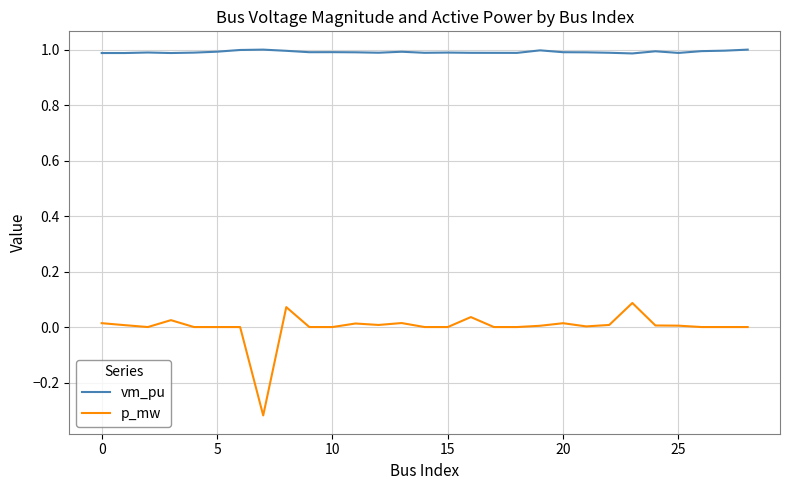

Which series has the widest spread of values?

p_mw